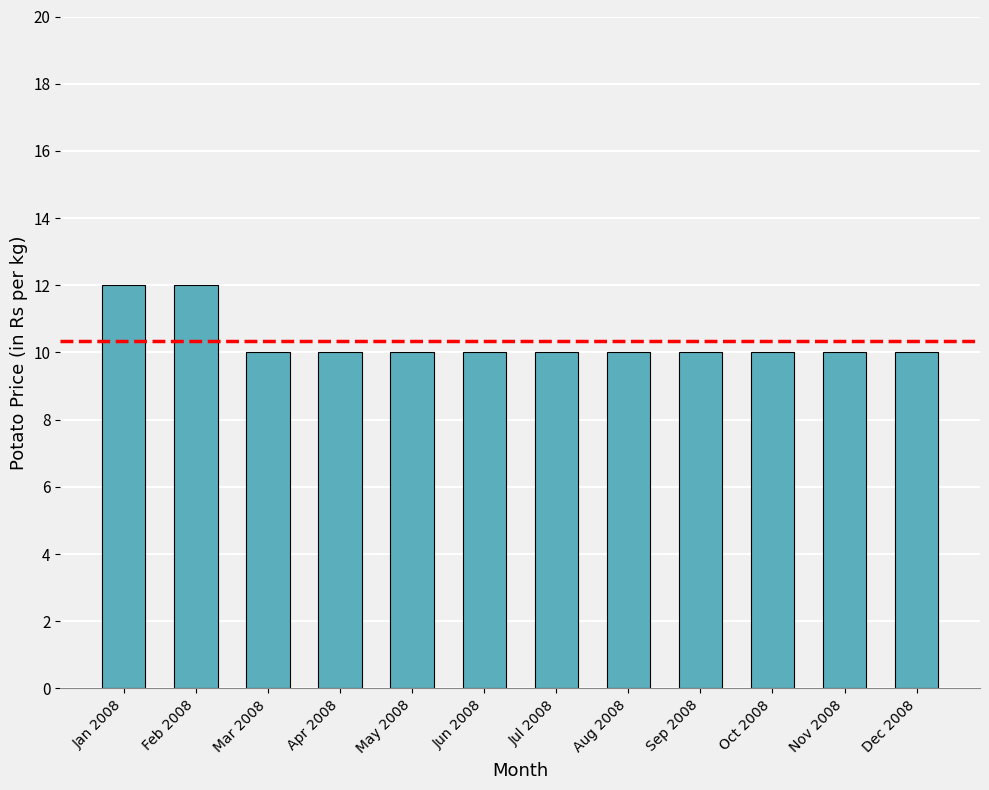

What is the smallest value displayed?

10